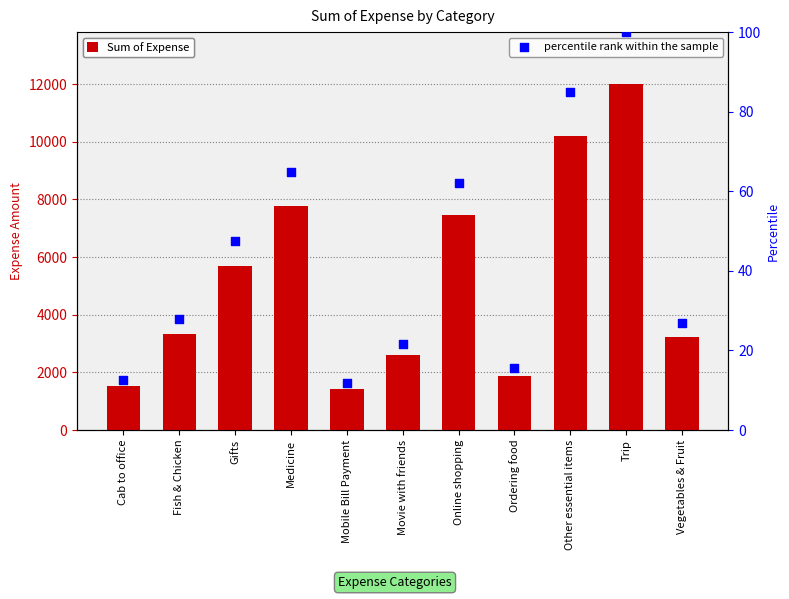

Which series has the largest total across all categories?

Sum of Expense